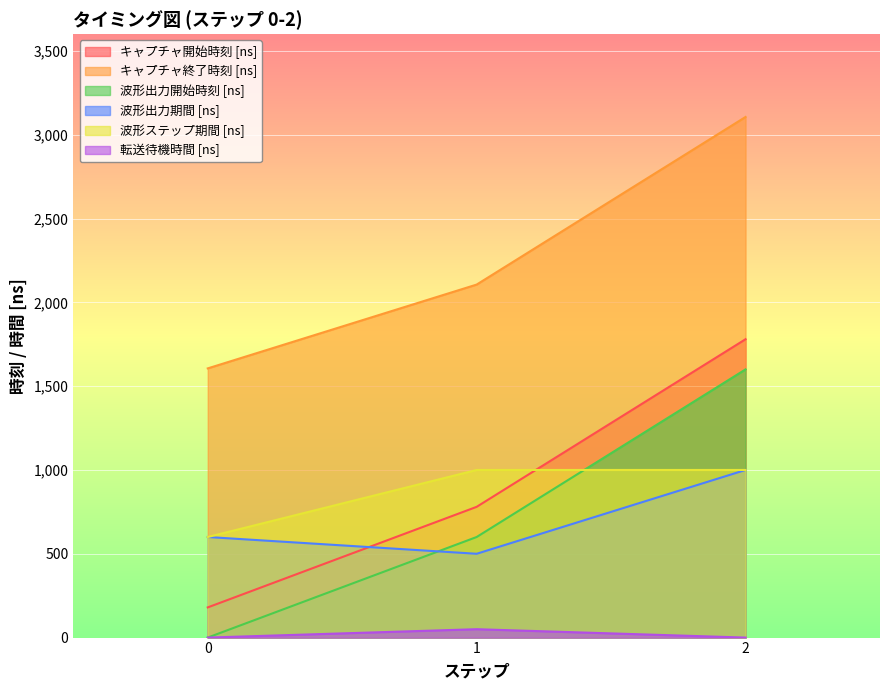

Does the chart display data point markers on the line(s)?

No